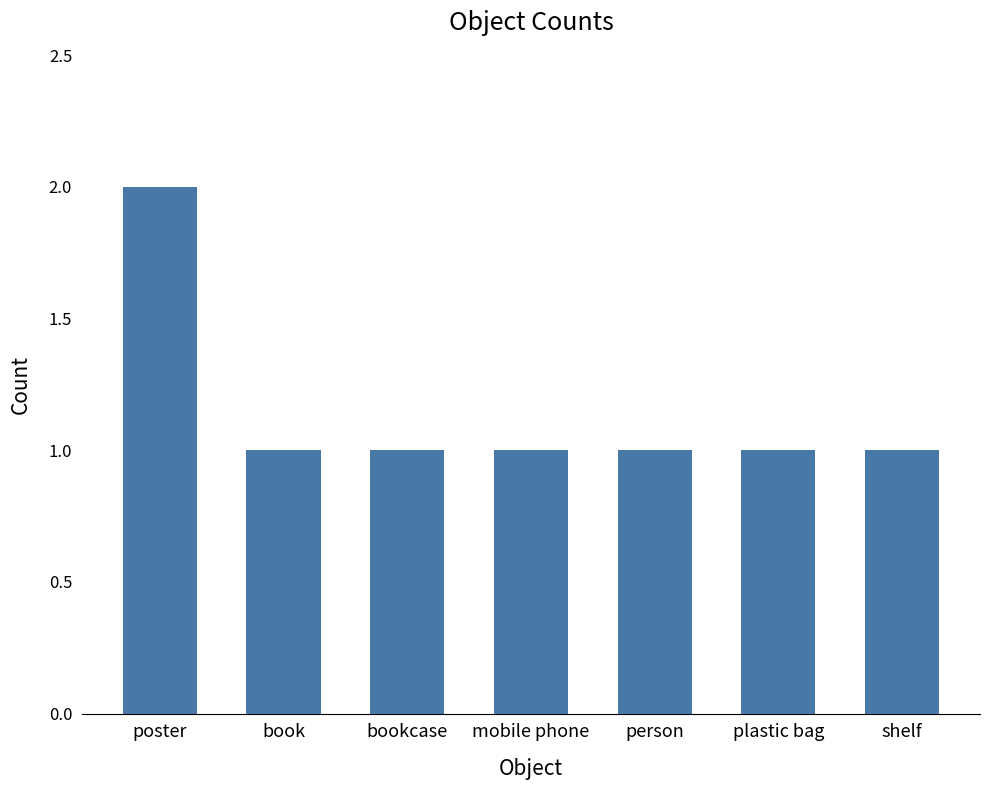

The value at person is 2. True or false?

False